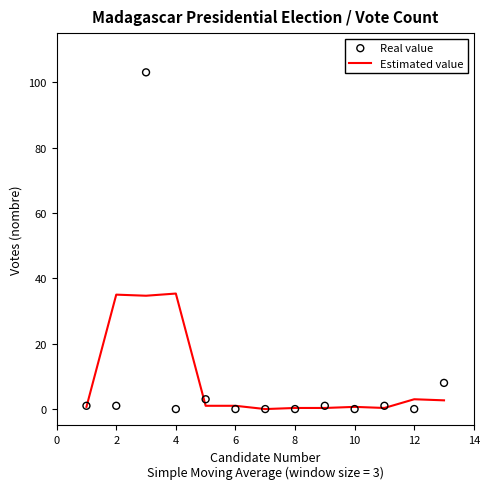

Which series contains the highest Y value?

Real value